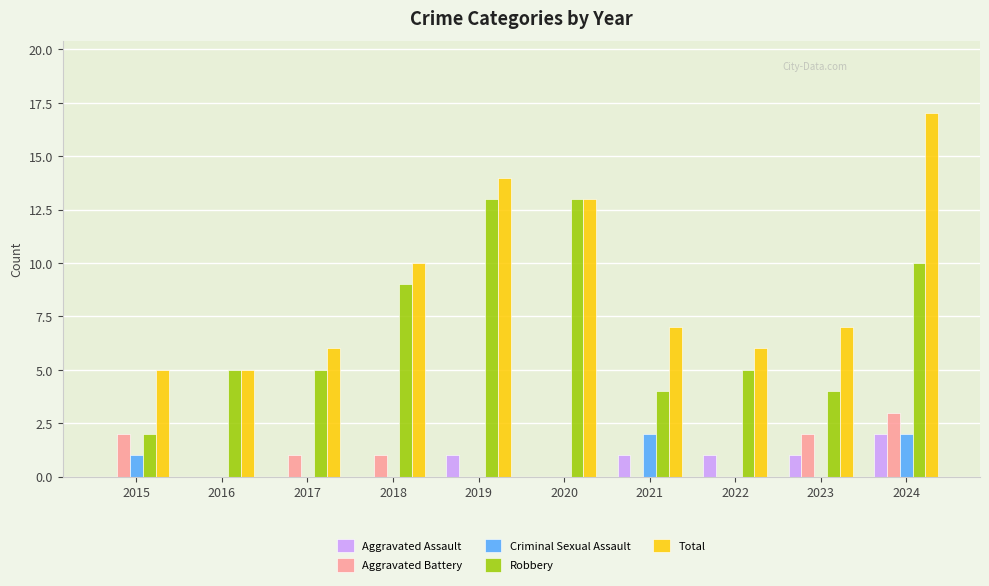

The value of Aggravated Battery at 2024 is 1. True or false?

False